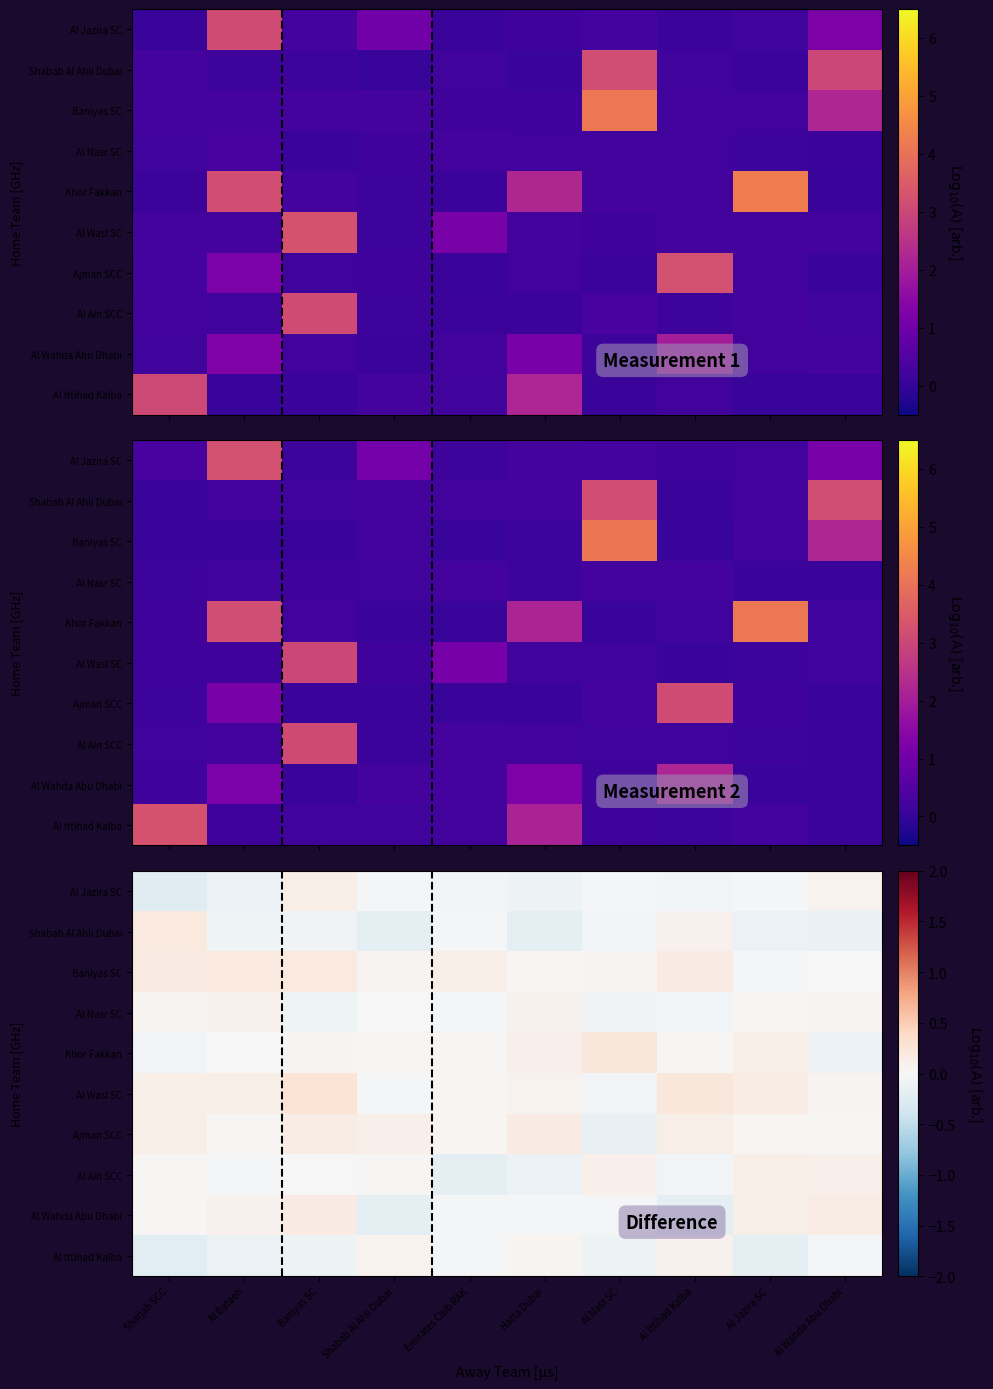

List the series in order of their peak value, lowest first.

Al Ittihad Kalba, Al Nasr SC, Al Jazira SC, Al Ain SCC, Al Wahda Abu Dhabi, Ajman SCC, Shabab Al Ahli Dubai, Baniyas SC, Khor Fakkan, Al Wasl SC